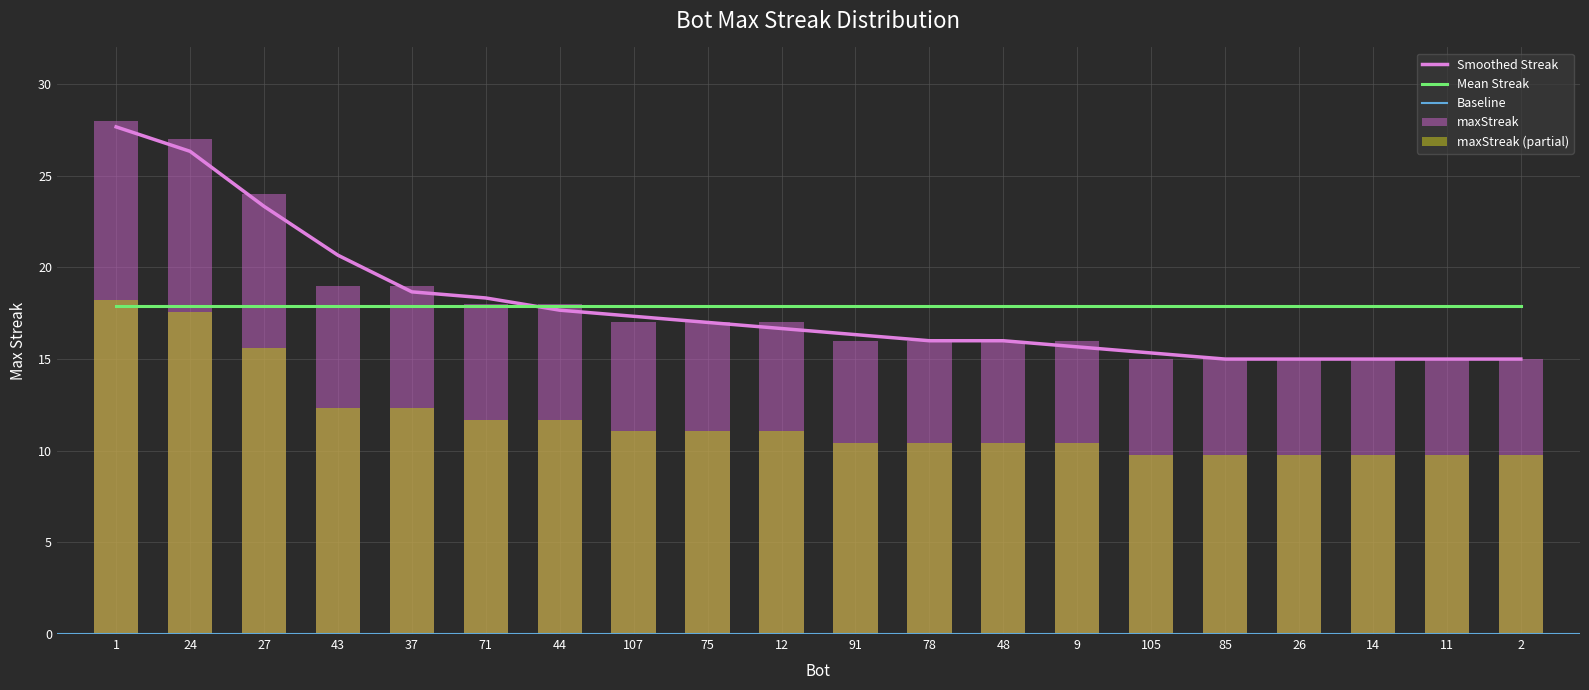

Reading right to left, what are all the values shown in this chart?

2=15.0	11=15.0	14=15.0	26=15.0	85=15.0	105=15.3	9=15.7	48=16.0	78=16.0	91=16.3	12=16.7	75=17.0	107=17.3	44=17.7	71=18.3	37=18.7	43=20.7	27=23.3	24=26.3	1=27.7